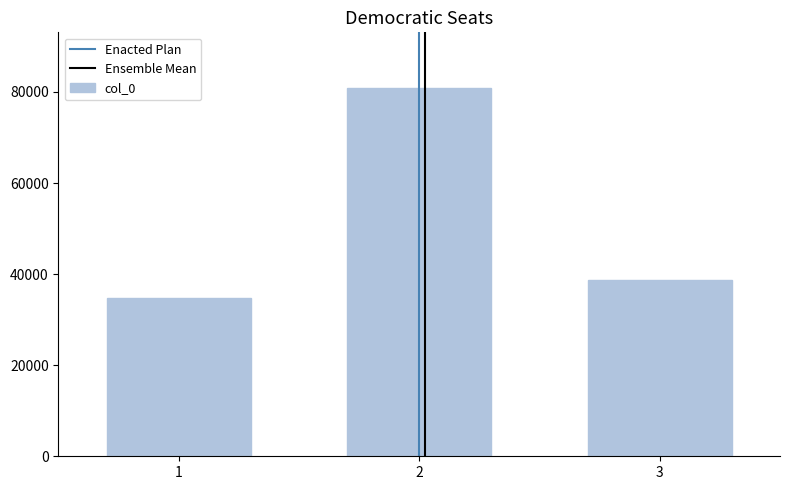

The value at 1 is 17095. True or false?

False